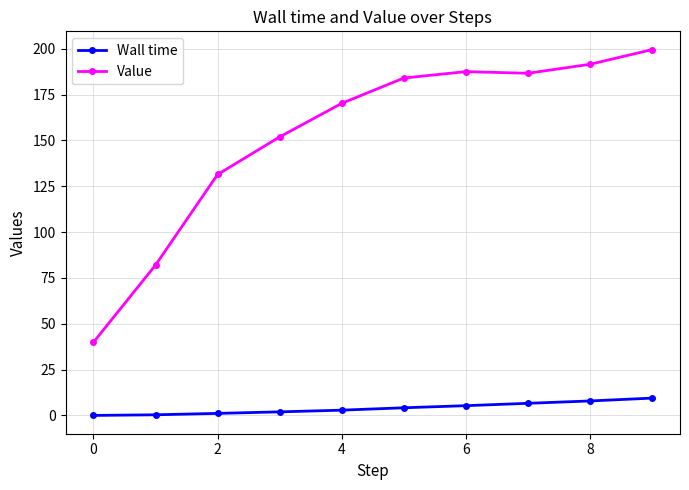

Which series has the widest spread of values?

Value